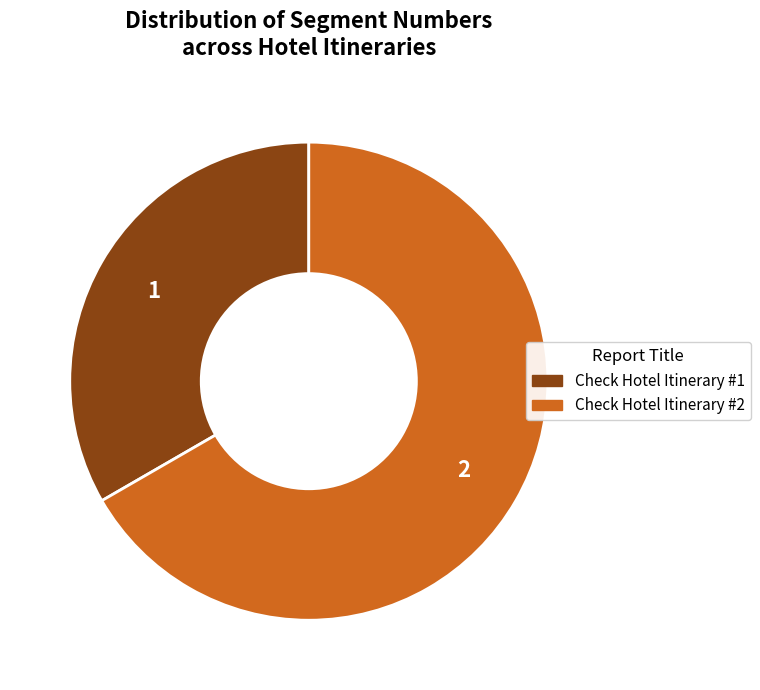

Rank the categories by value from lowest to highest.

Check Hotel Itinerary #1, Check Hotel Itinerary #2